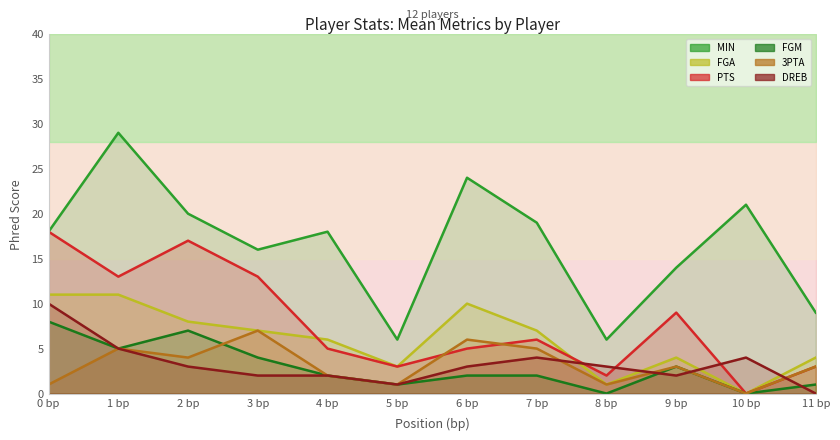

What is the label of the 10th point from the left?

9 bp